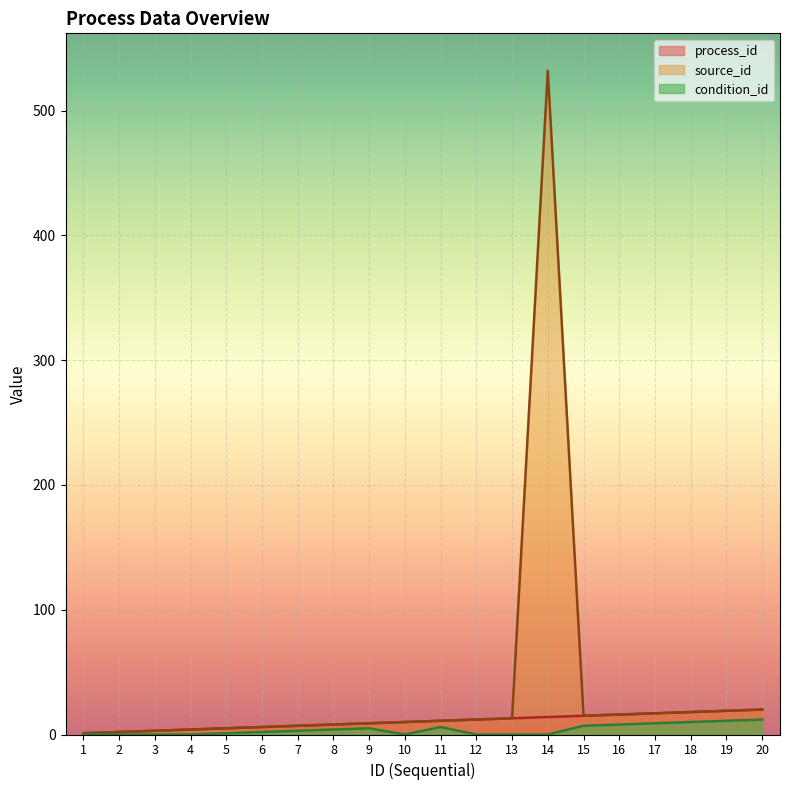

How many data points in process_id are less than 11?

10